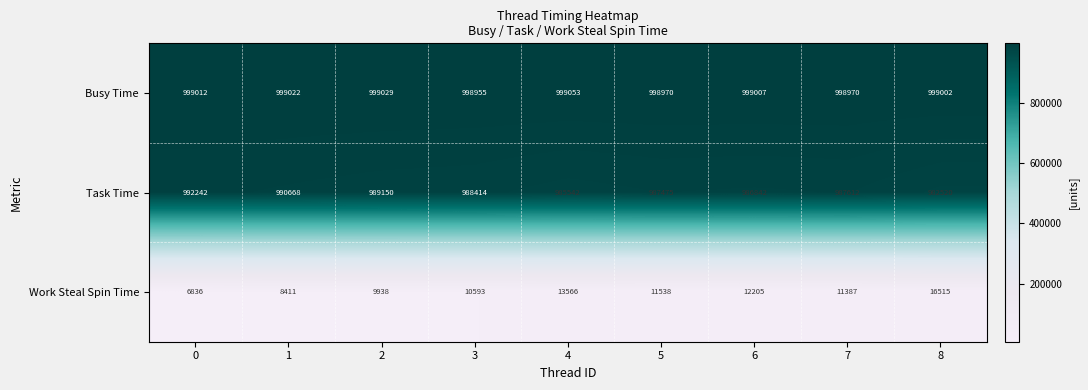

What is the spread (max minus min) of values at 7?

987583